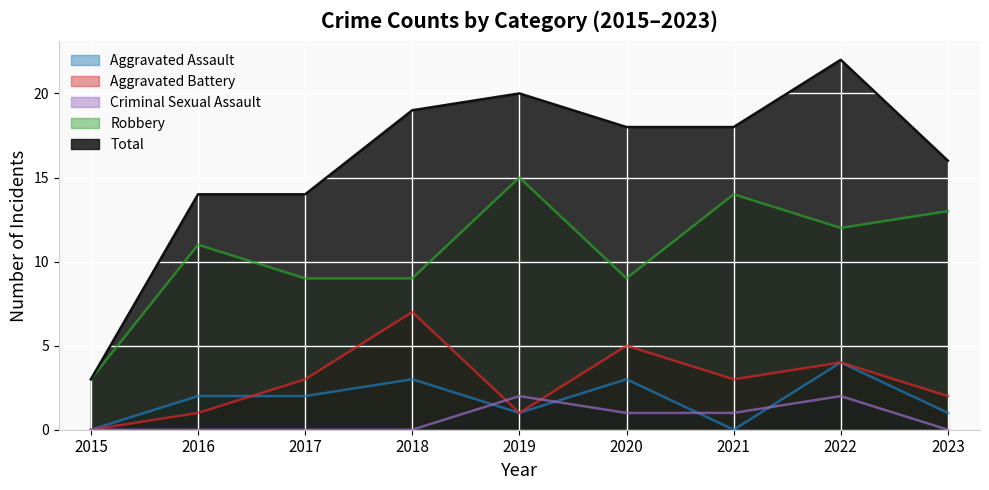

How many data points in Aggravated Battery are less than 3?

4